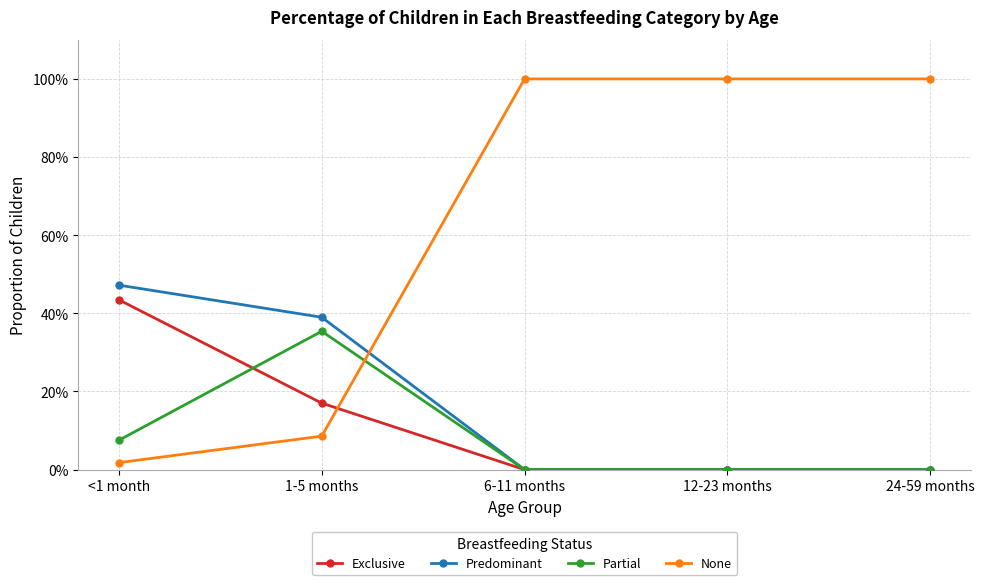

Which category has the highest value in the None series?

6-11 months